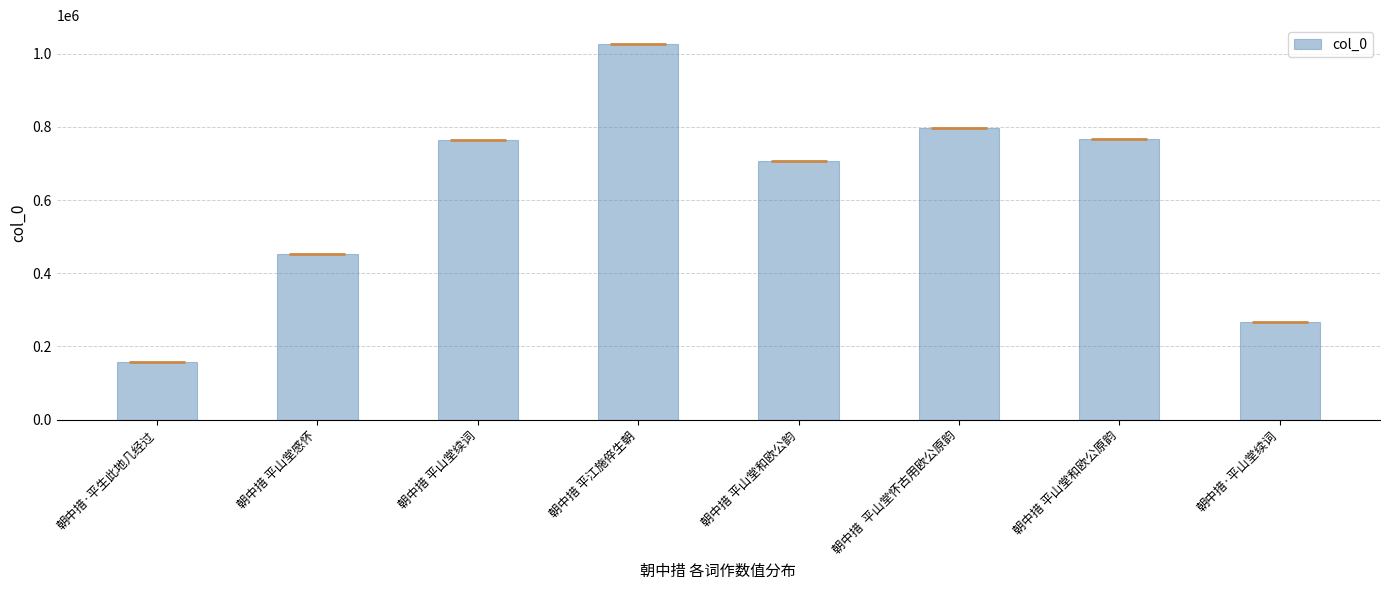

What is the minimum value shown in the chart?

157200